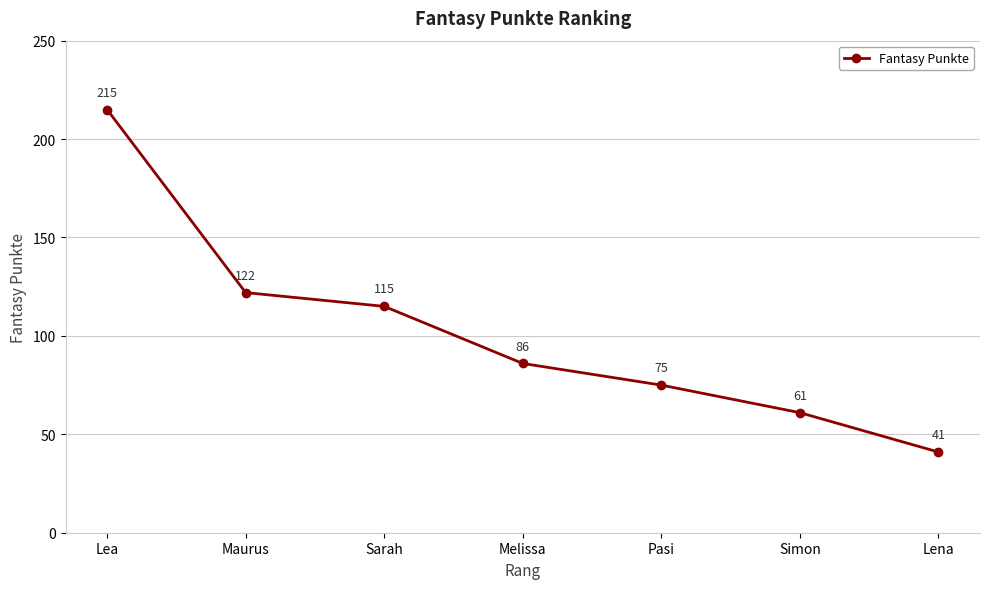

What is the minimum value shown in the chart?

41